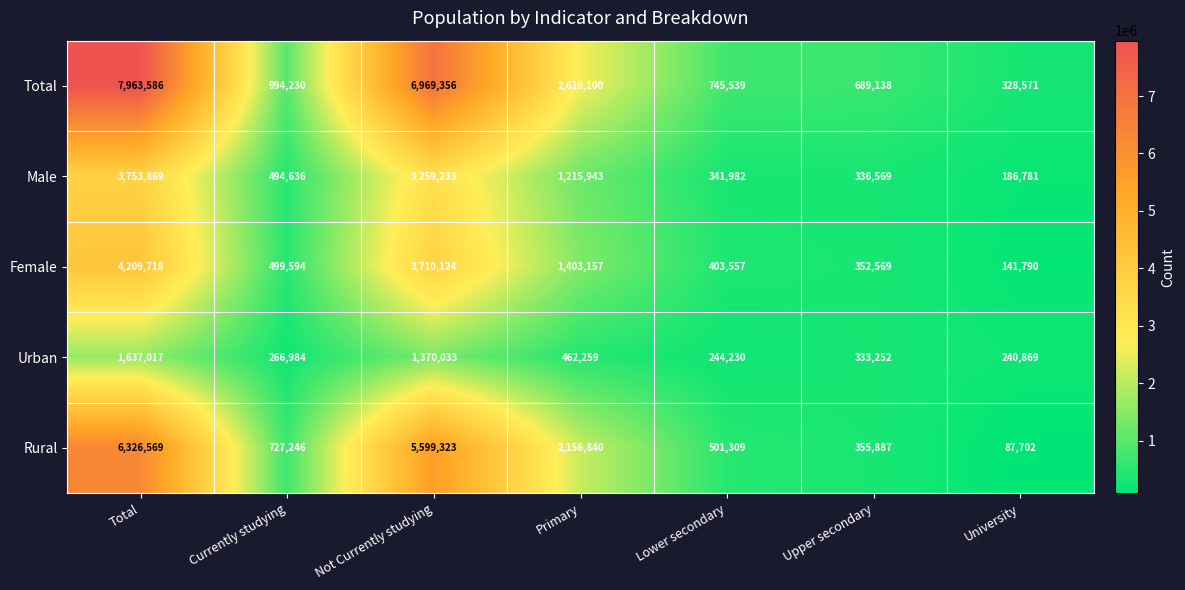

The value of Total at Lower secondary is 745539. True or false?

True